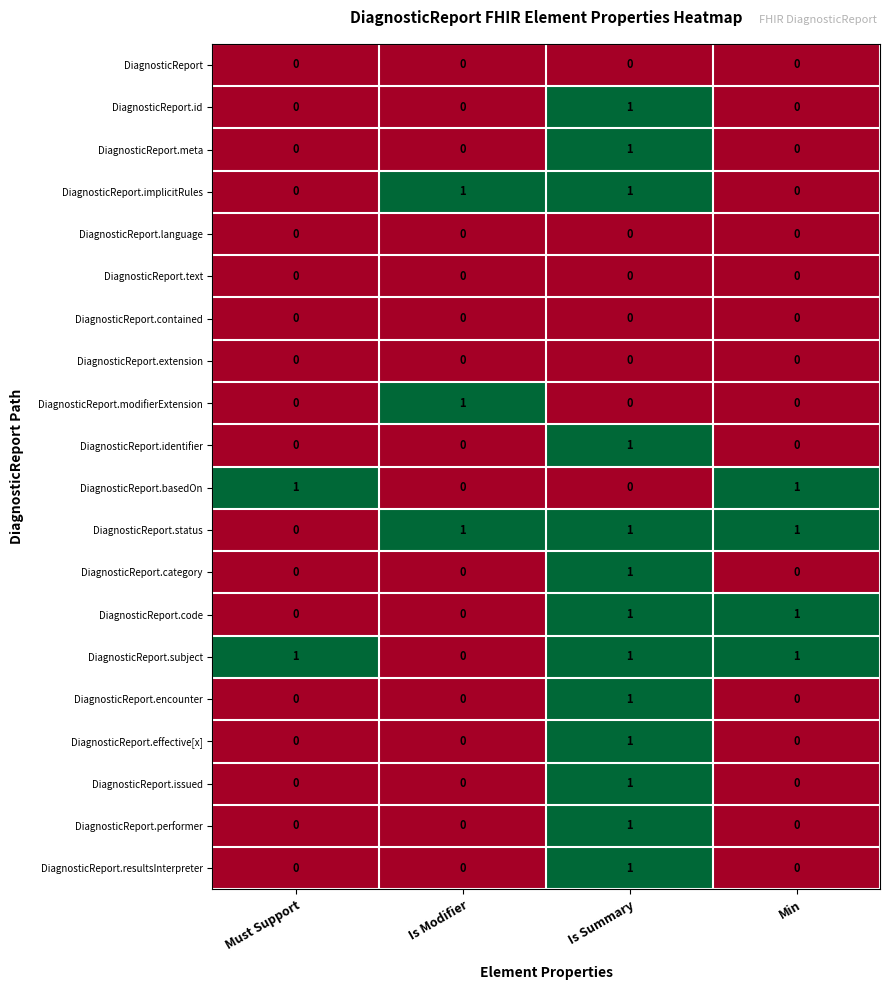

What is the difference between the highest and lowest values at Must Support?

1